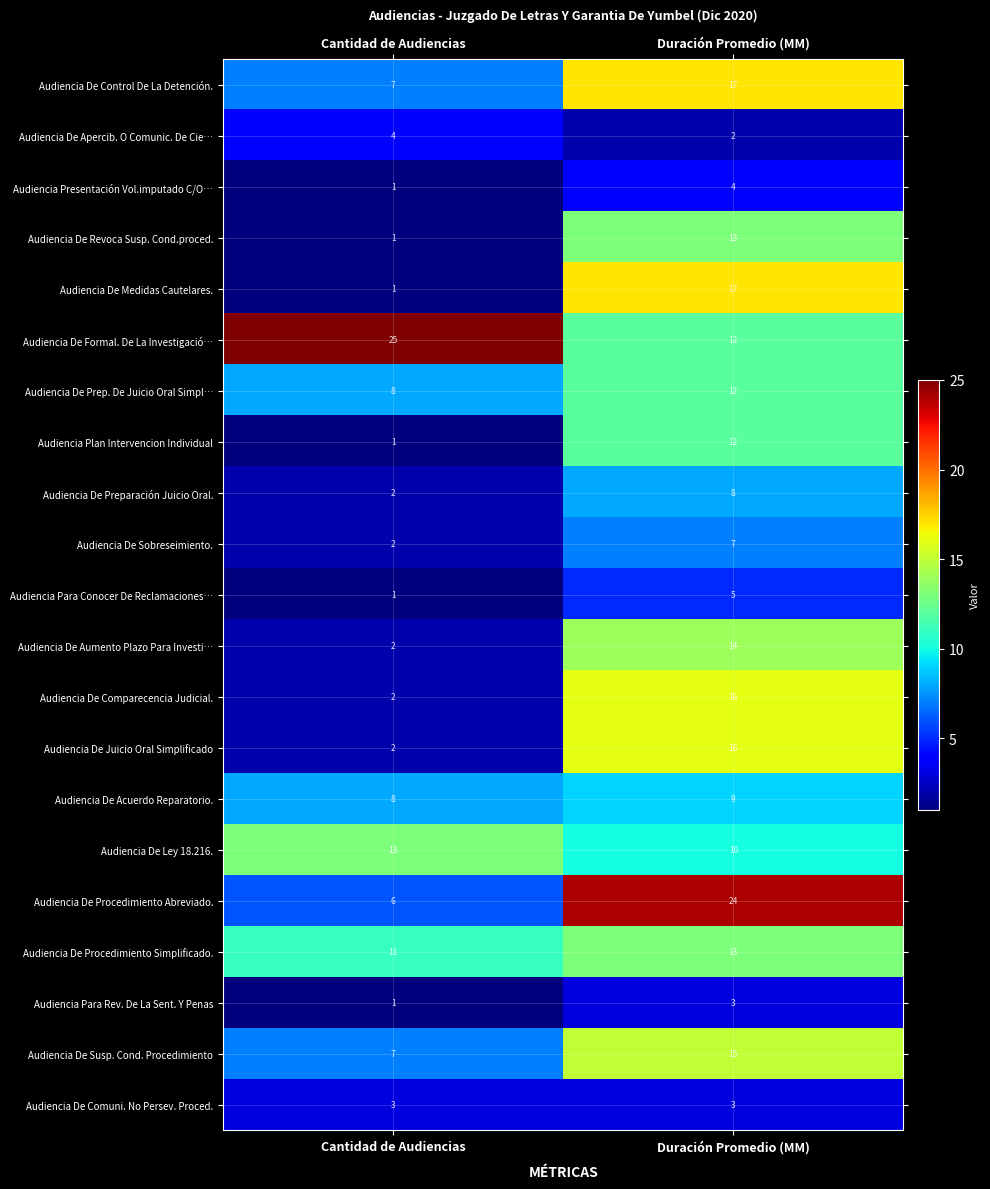

At which category is the sum across all series the highest?

Duración Promedio (MM)